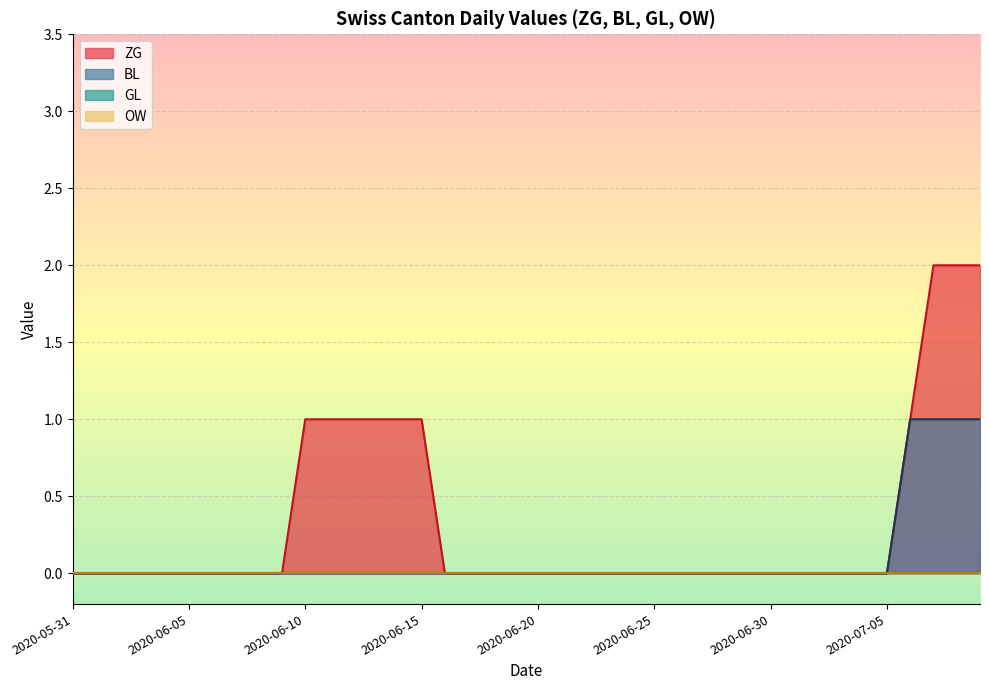

Reading right to left, extract all data points from this chart.

ZG: 2020-07-09=2	2020-07-08=2	2020-07-07=2	2020-07-06=1	2020-07-05=0	2020-07-04=0	2020-07-03=0	2020-07-02=0	2020-07-01=0	2020-06-30=0	2020-06-29=0	2020-06-28=0	2020-06-27=0	2020-06-26=0	2020-06-25=0	2020-06-24=0	2020-06-23=0	2020-06-22=0	2020-06-21=0	2020-06-20=0	2020-06-19=0	2020-06-18=0	2020-06-17=0	2020-06-16=0	2020-06-15=1	2020-06-14=1	2020-06-13=1	2020-06-12=1	2020-06-11=1	2020-06-10=1	2020-06-09=0	2020-06-08=0	2020-06-07=0	2020-06-06=0	2020-06-05=0	2020-06-04=0	2020-06-03=0	2020-06-02=0	2020-06-01=0	2020-05-31=0
BL: 2020-07-09=1	2020-07-08=1	2020-07-07=1	2020-07-06=1	2020-07-05=0	2020-07-04=0	2020-07-03=0	2020-07-02=0	2020-07-01=0	2020-06-30=0	2020-06-29=0	2020-06-28=0	2020-06-27=0	2020-06-26=0	2020-06-25=0	2020-06-24=0	2020-06-23=0	2020-06-22=0	2020-06-21=0	2020-06-20=0	2020-06-19=0	2020-06-18=0	2020-06-17=0	2020-06-16=0	2020-06-15=0	2020-06-14=0	2020-06-13=0	2020-06-12=0	2020-06-11=0	2020-06-10=0	2020-06-09=0	2020-06-08=0	2020-06-07=0	2020-06-06=0	2020-06-05=0	2020-06-04=0	2020-06-03=0	2020-06-02=0	2020-06-01=0	2020-05-31=0